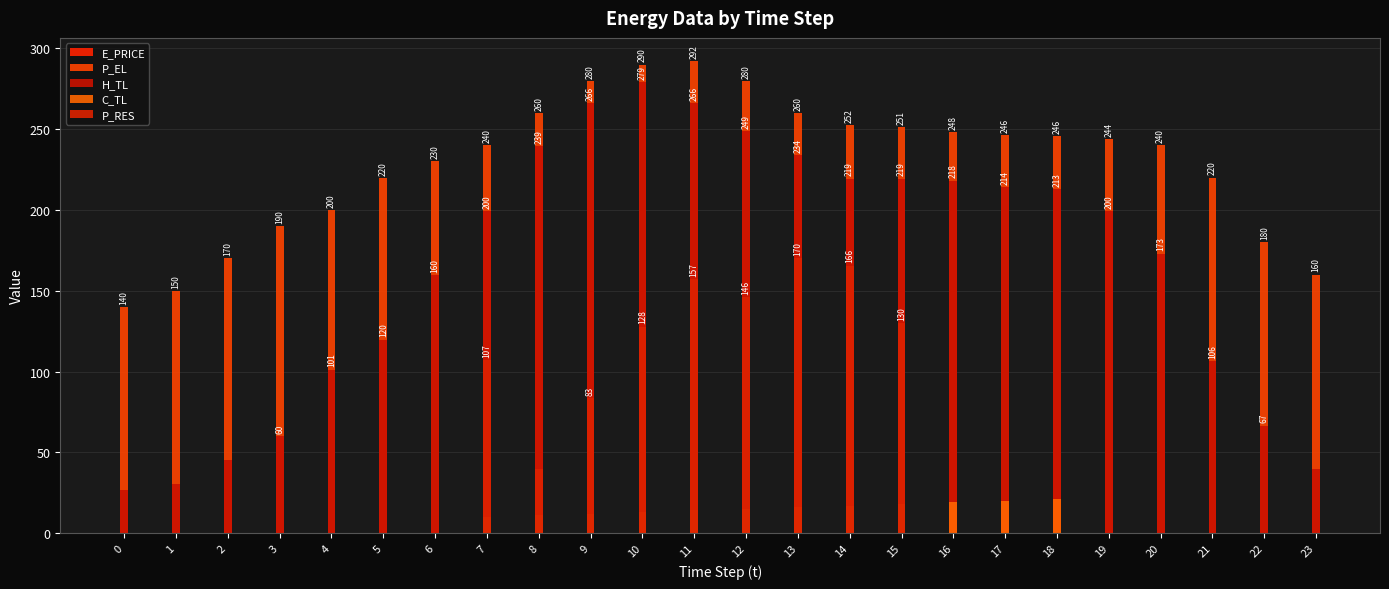

What value does the E_PRICE series have at 3?

0.4